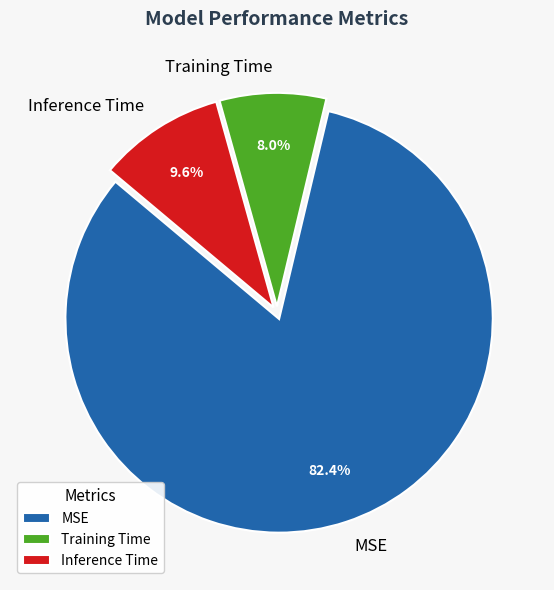

Is it true that MSE is 82% of the pie?

True